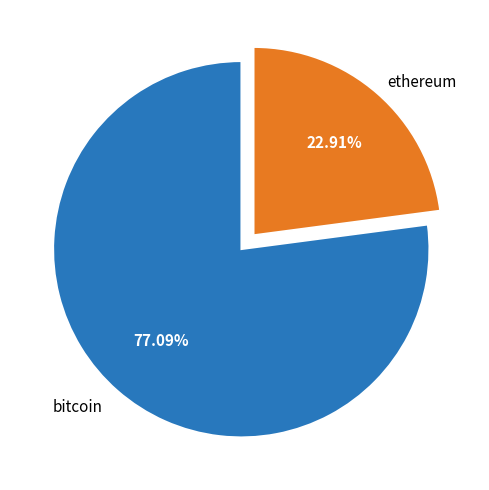

Which category accounts for the majority?

bitcoin